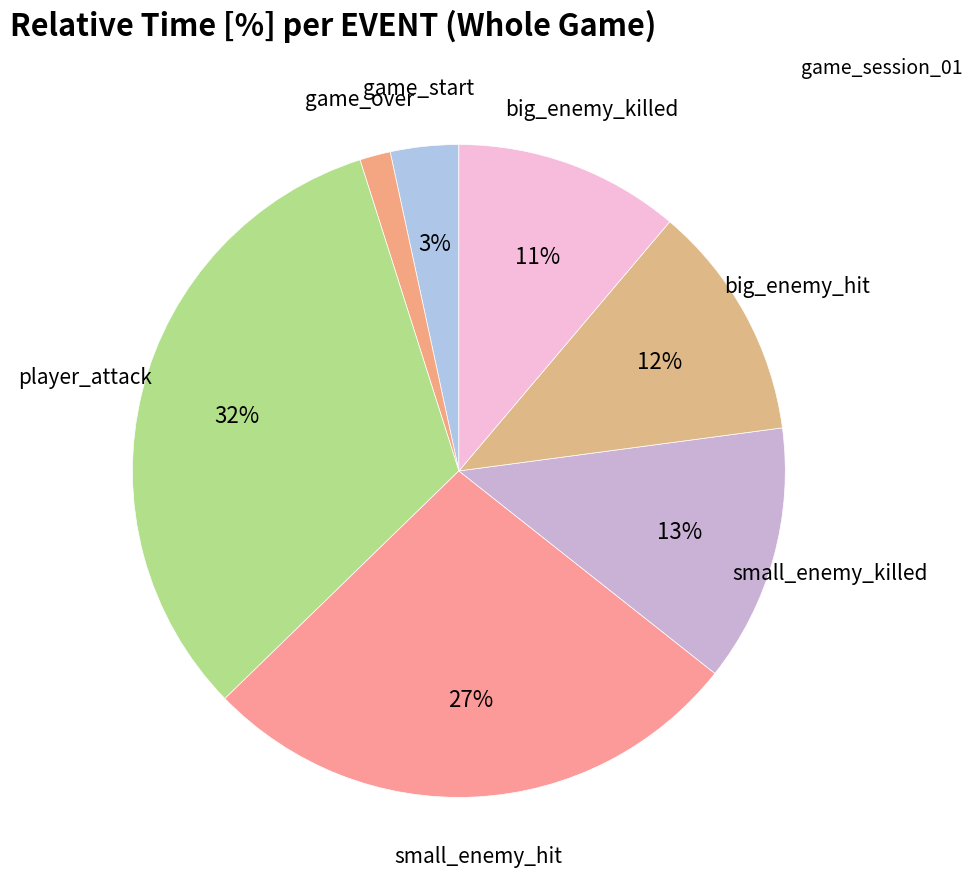

How many segments does this pie chart have?

7